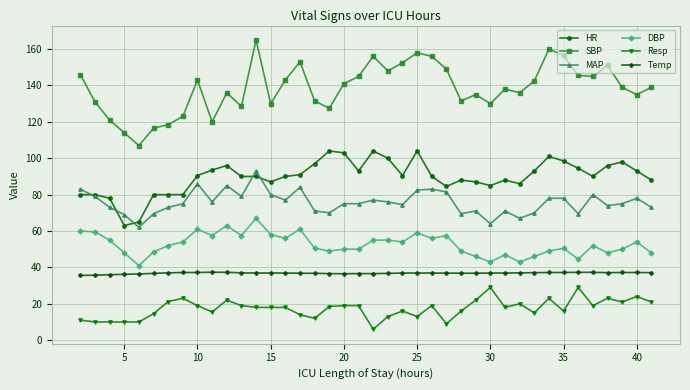

True or false: DBP and Temp intersect in this chart.

False